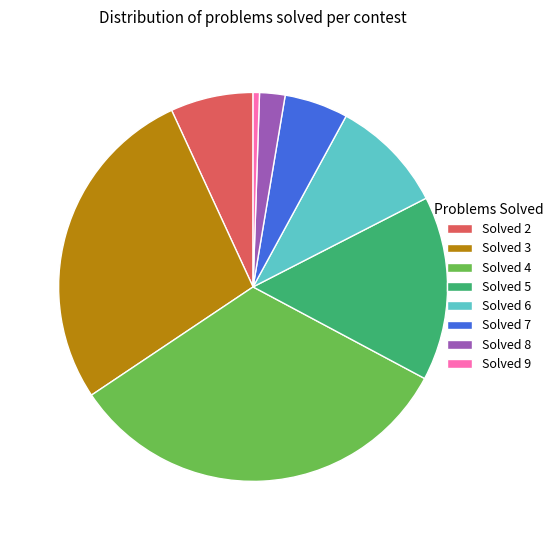

Rank the categories by value from highest to lowest.

Solved 4, Solved 3, Solved 5, Solved 6, Solved 2, Solved 7, Solved 8, Solved 9